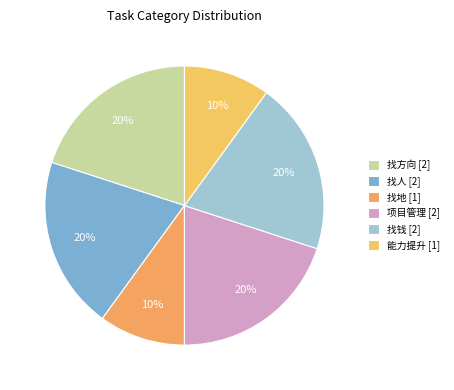

How many segments does this pie chart have?

6